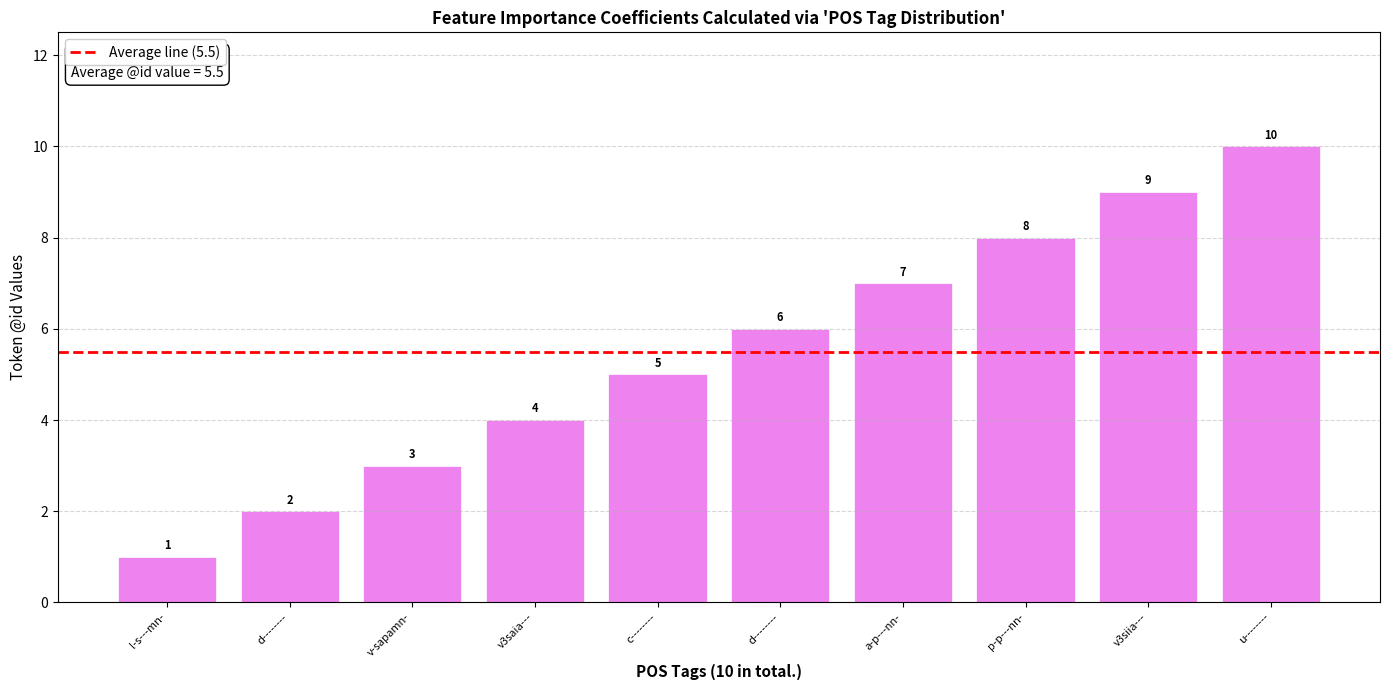

Does the chart contain stacked bars?

No